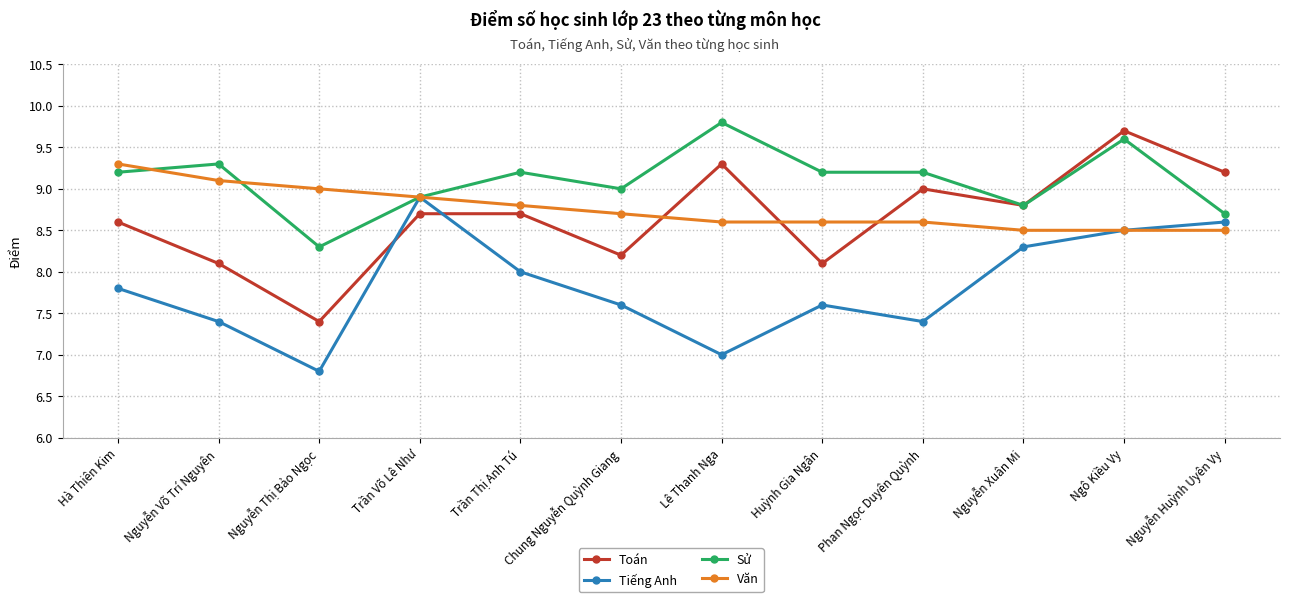

Rank the series by their maximum value, from highest to lowest.

Sử, Toán, Văn, Tiếng Anh